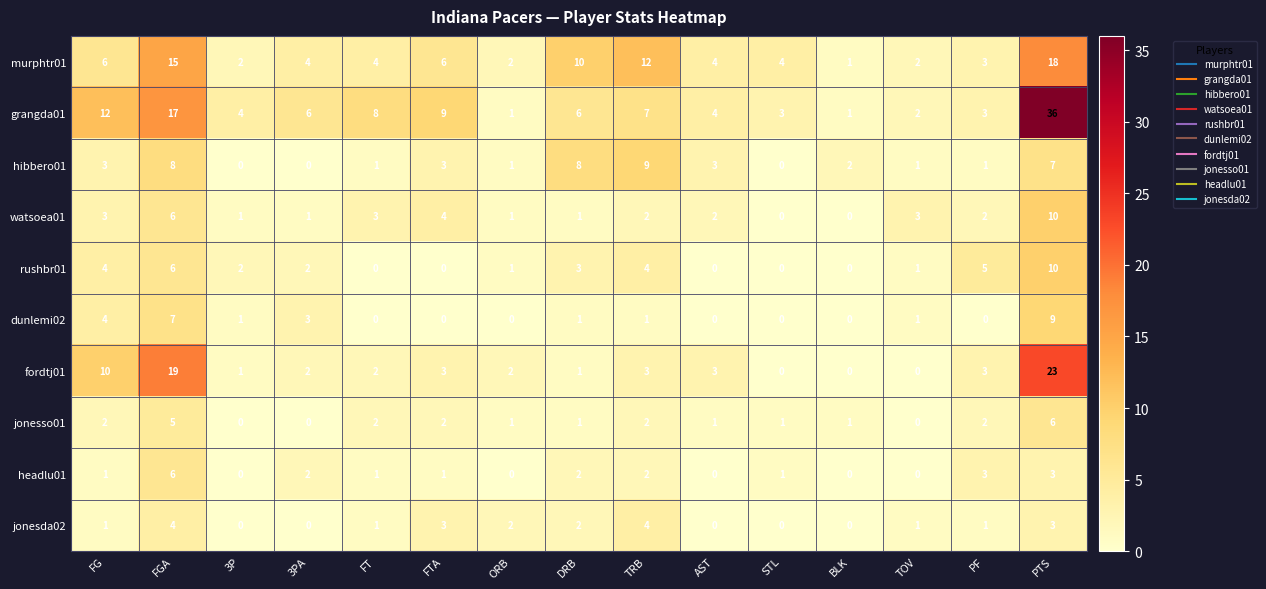

Count the number of data series in this chart.

10